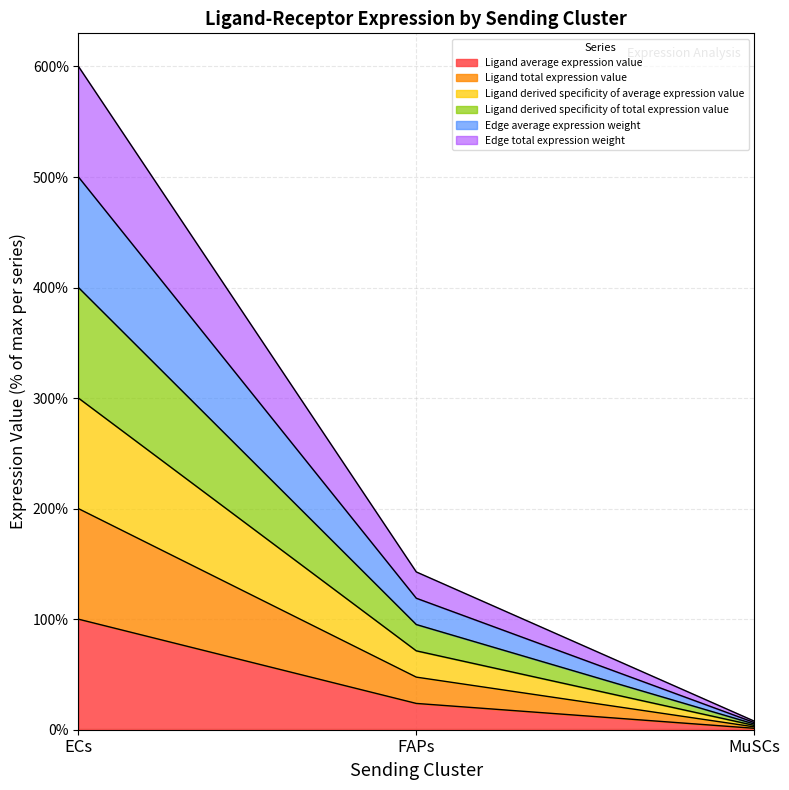

What is the label of the 3rd point from the left?

MuSCs